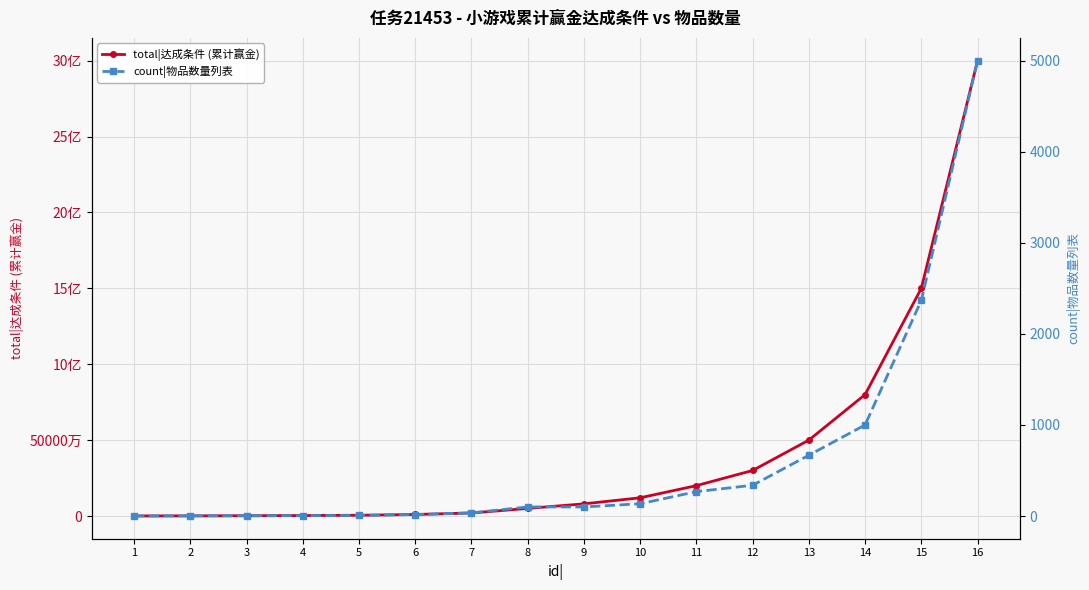

Where is total|达成条件 (累计赢金) nearest to the value 1500150000?

15